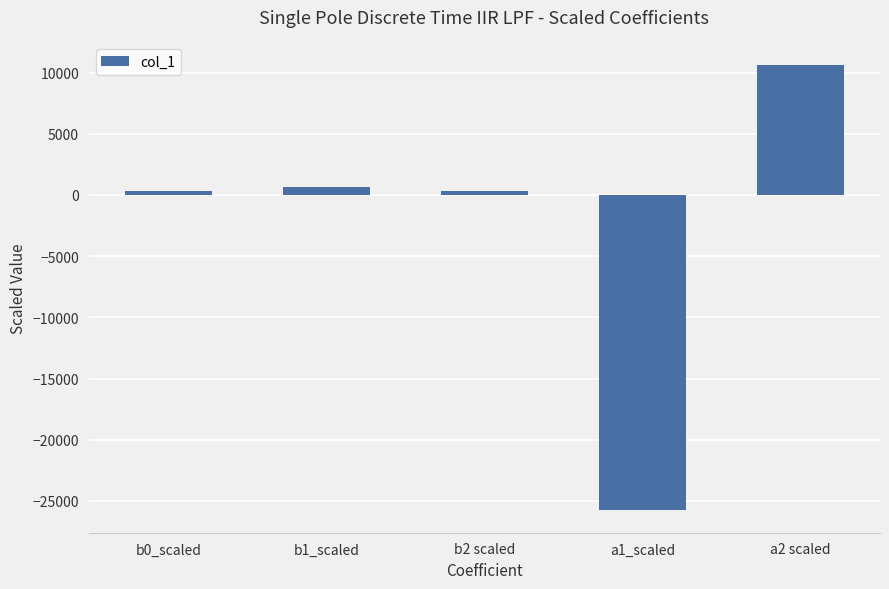

Is it true that the value at a1_scaled is -25772?

True